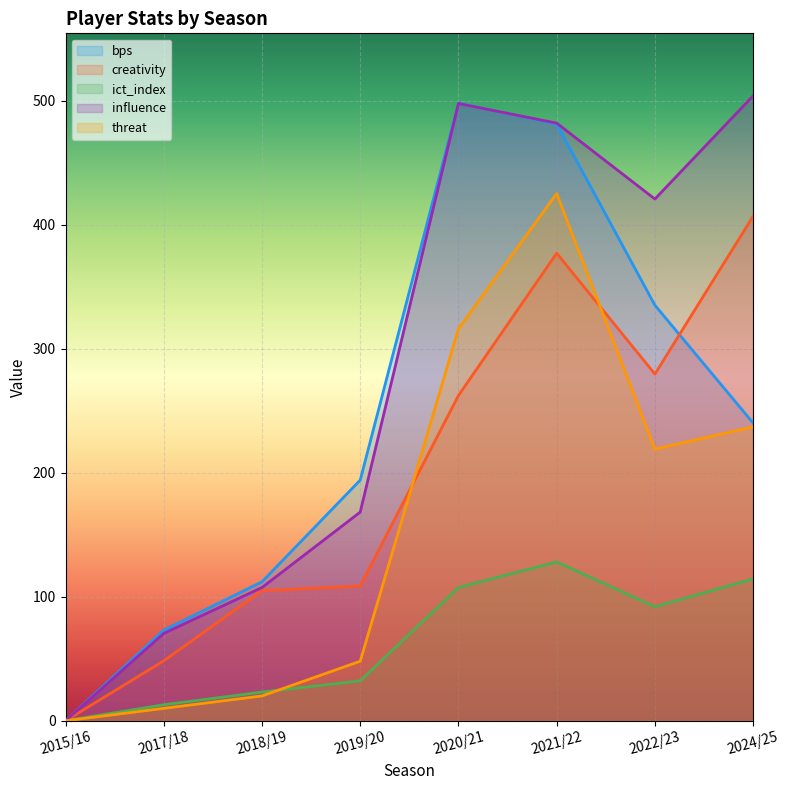

How many categories are shown in the chart?

8